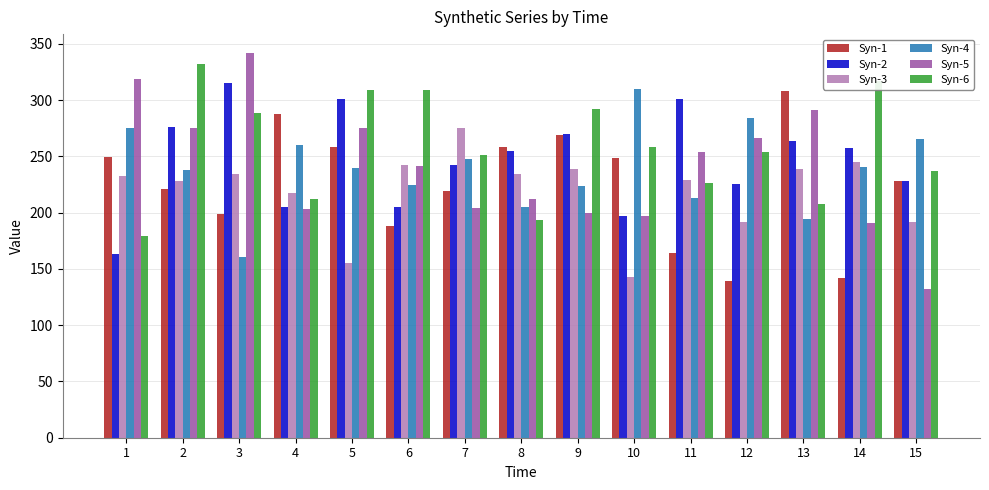

What is the average value of the Syn-5 series?

240.3